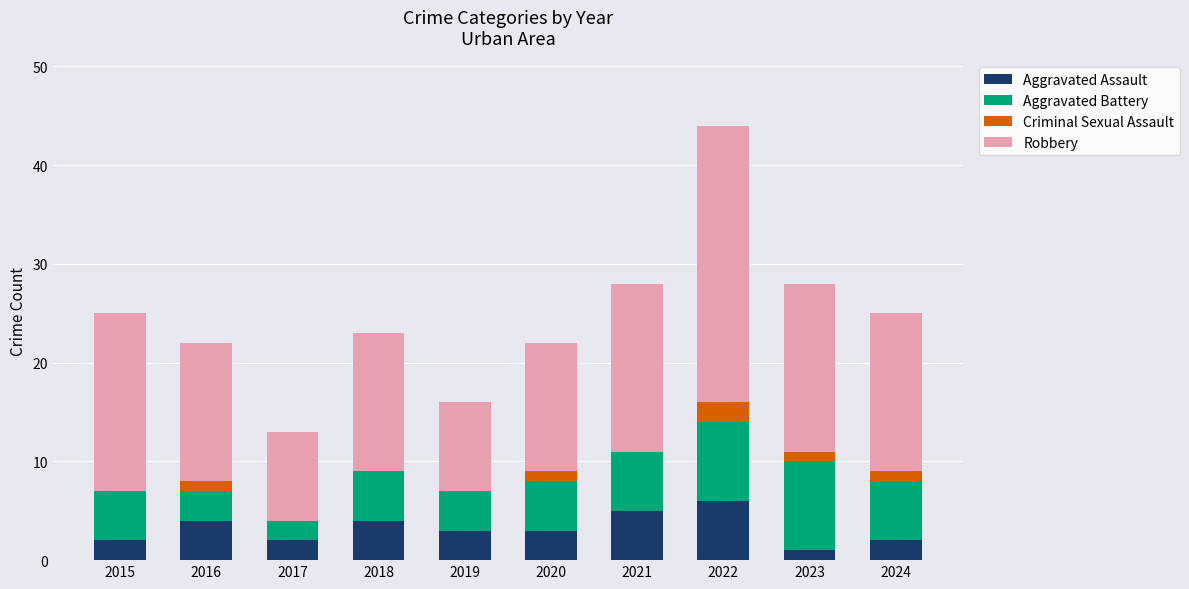

What is the total value across all series at 2018?

23